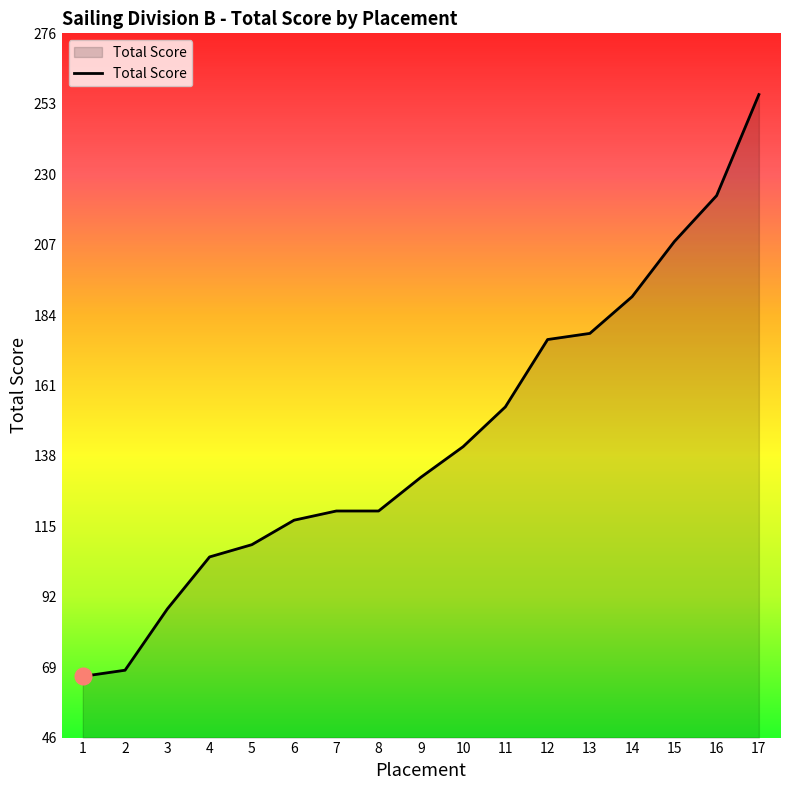

Where is the data nearest to the value 161?

11